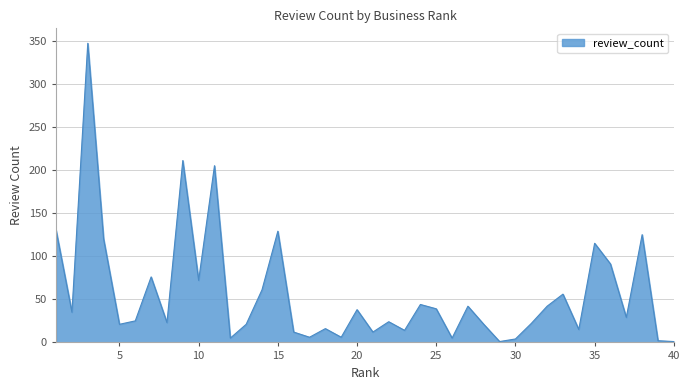

What is the difference between the maximum and minimum values?

346